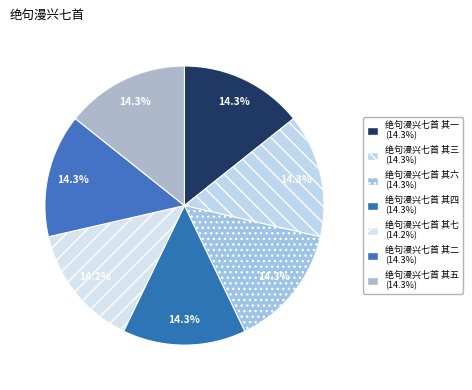

How much of the chart is everything except 绝句漫兴七首 其七?

85.8%